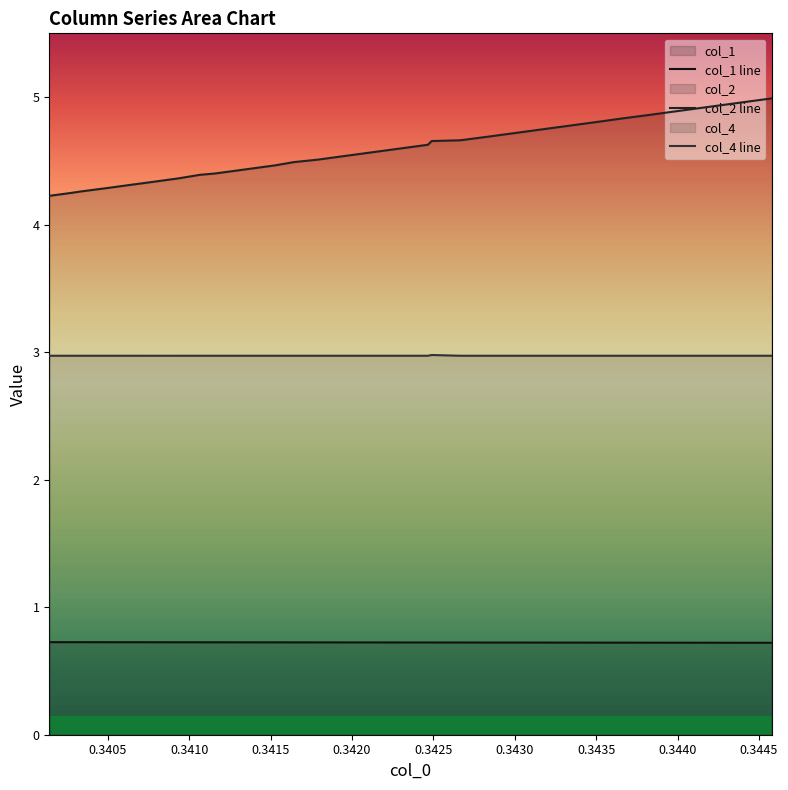

True or false: col_2 has more than 1 interior local peaks.

False